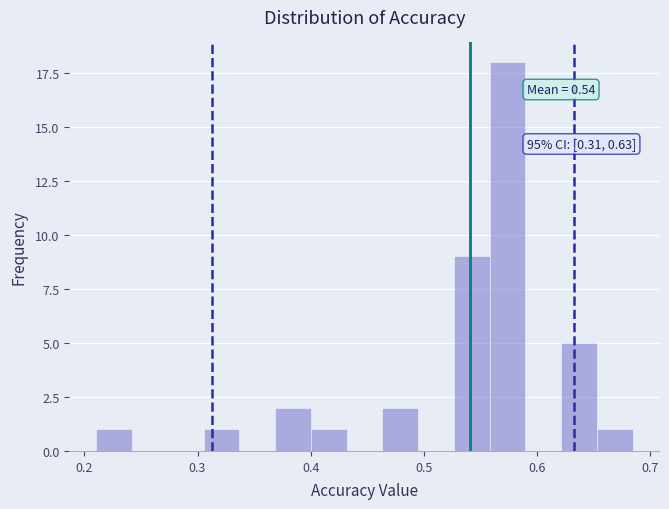

Read against the x-axis, roughly where is the centre of the tallest bar?

0.57